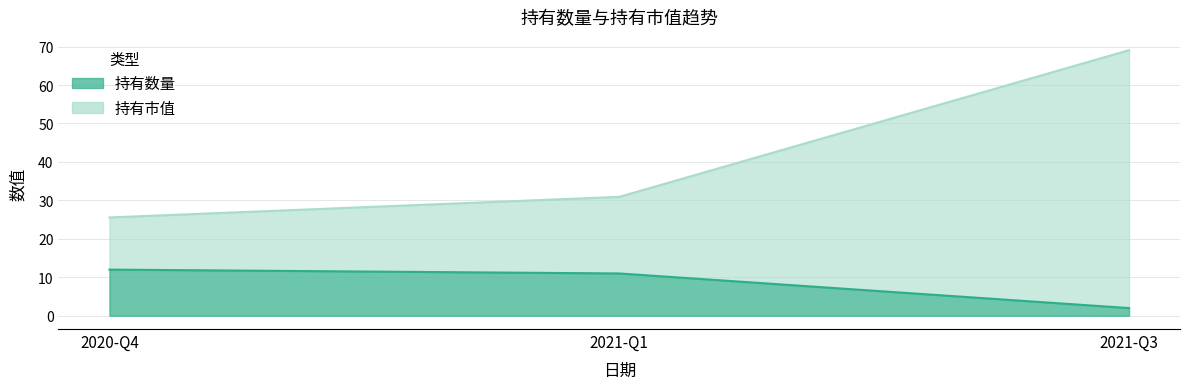

How many lines are shown in the chart?

2